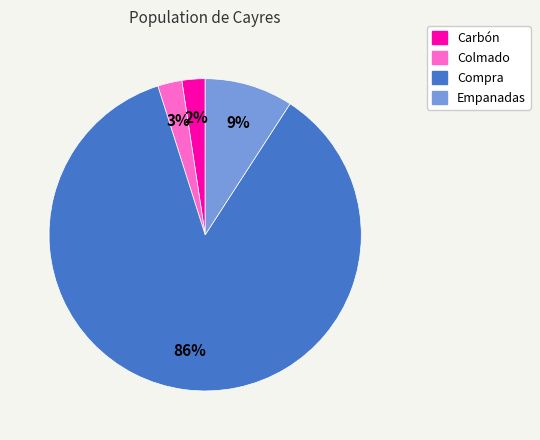

Which category has the biggest portion of the pie?

Compra